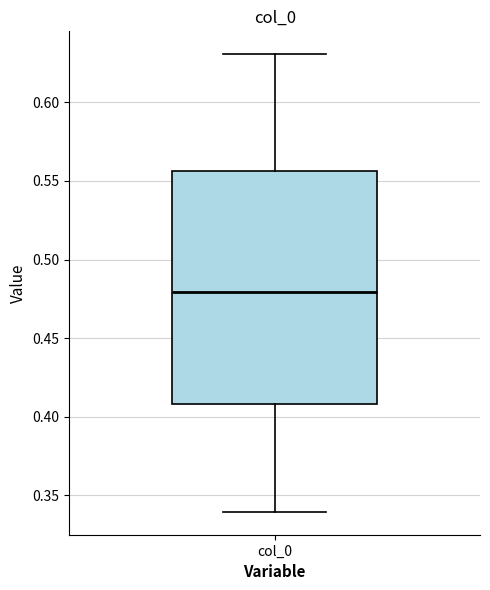

Transcribe this box plot: give where the median line is, the range the box spans, and where the two whiskers end, as read against the y-axis. The values are not printed on the chart, so give them approximately, as read against the axis.

median 0.480, box 0.410 to 0.555, whiskers 0.340 to 0.630